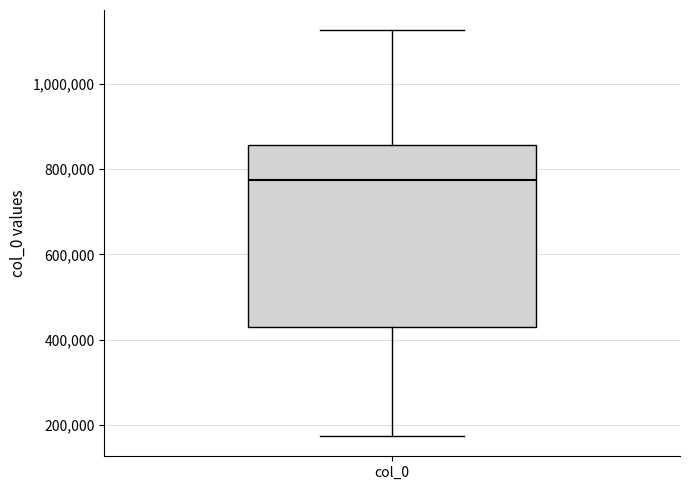

Where does the lower whisker of the box for col_0 end on the y-axis? The values are not printed on the chart, so give them approximately, as read against the axis.

180000